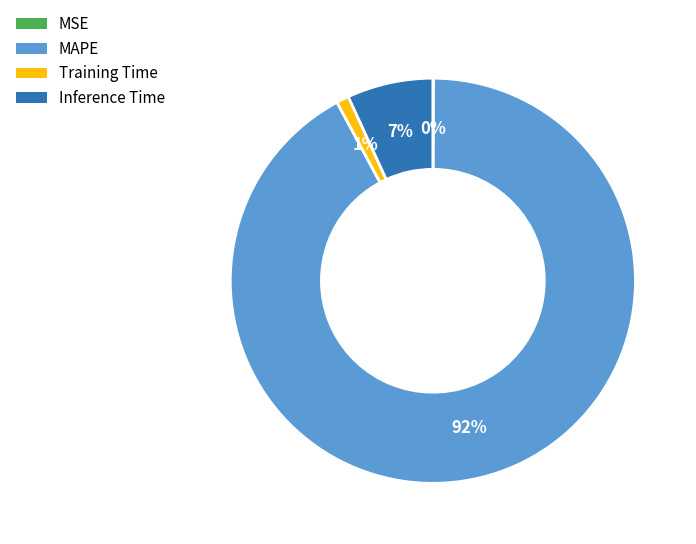

To the nearest percent, what is the difference between the largest and smallest slice percentages?

92%